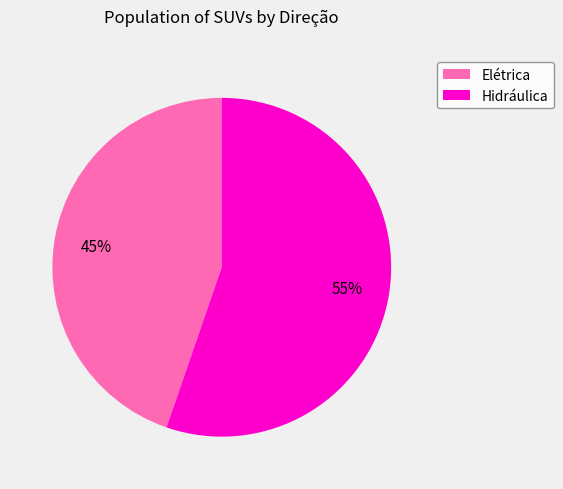

Rank the categories by value from highest to lowest.

Hidráulica, Elétrica